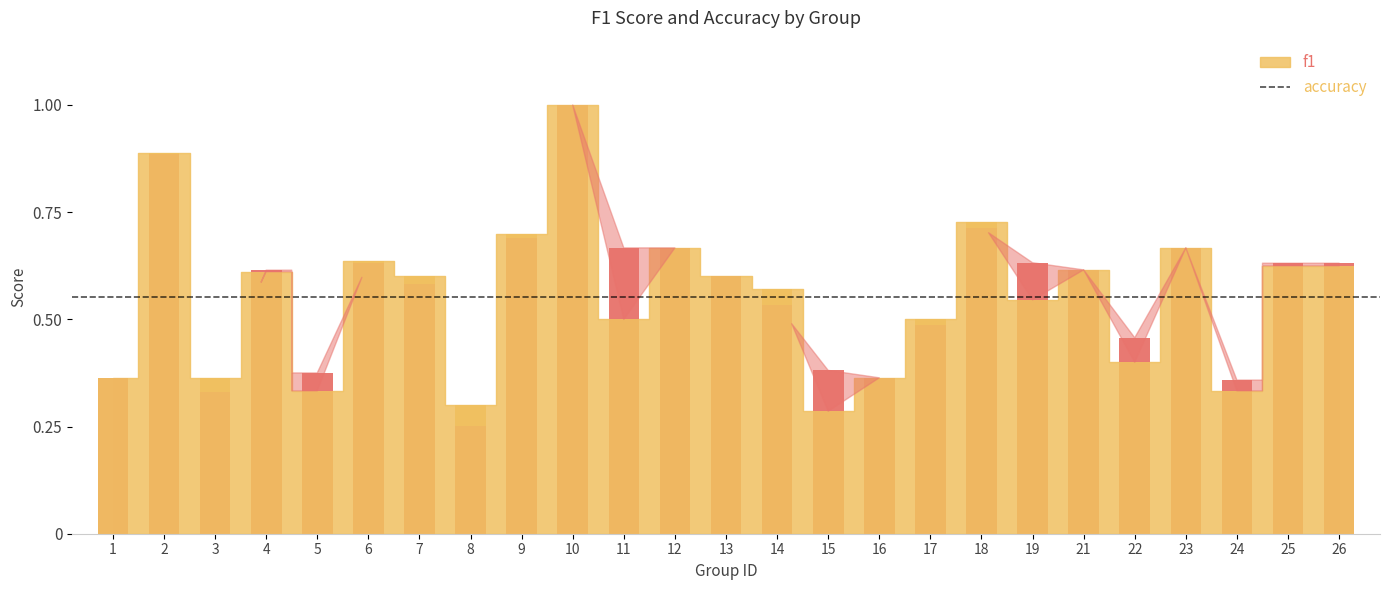

The chart shows a value of 0.1 at 14. True or false?

False